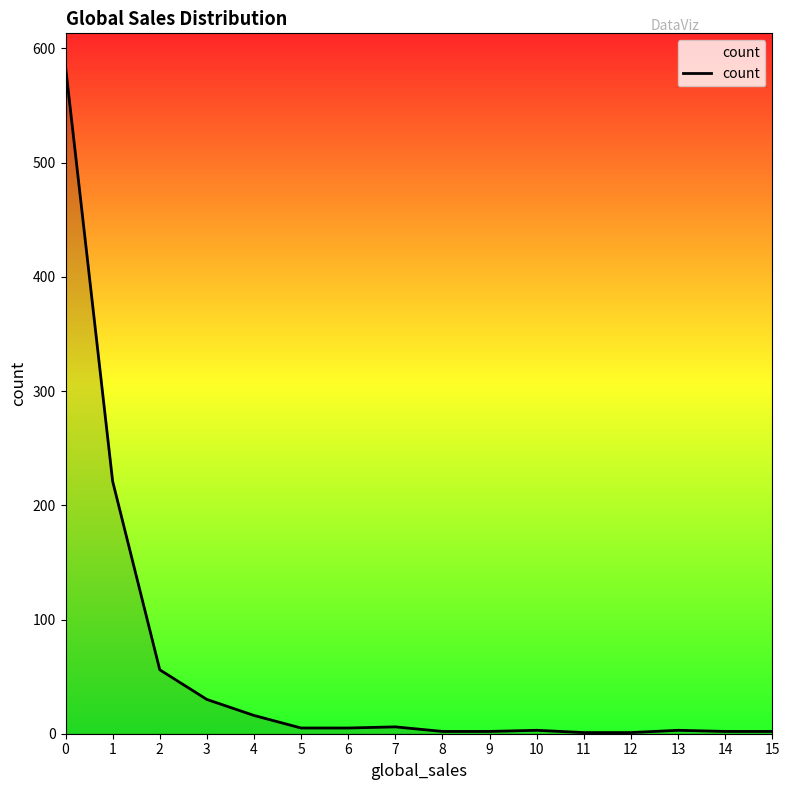

What is the difference between the maximum and minimum values?

583